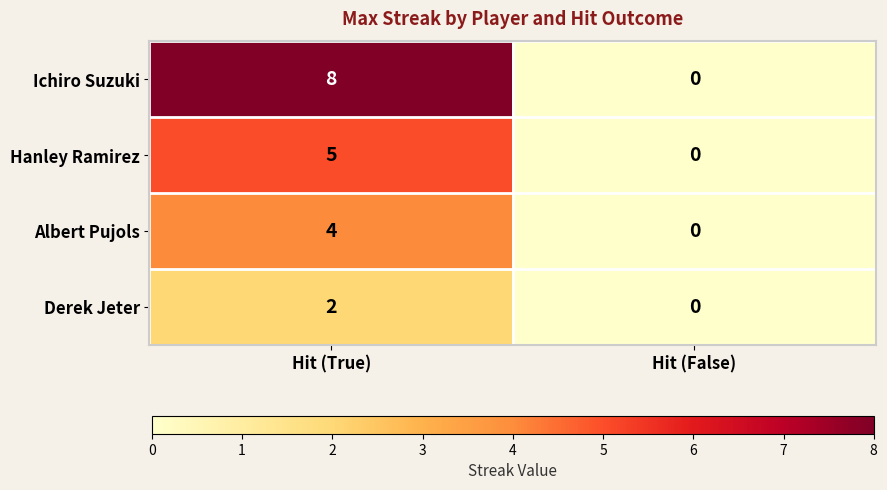

Which series changed the most between Hit (True) and Hit (False)?

Ichiro Suzuki